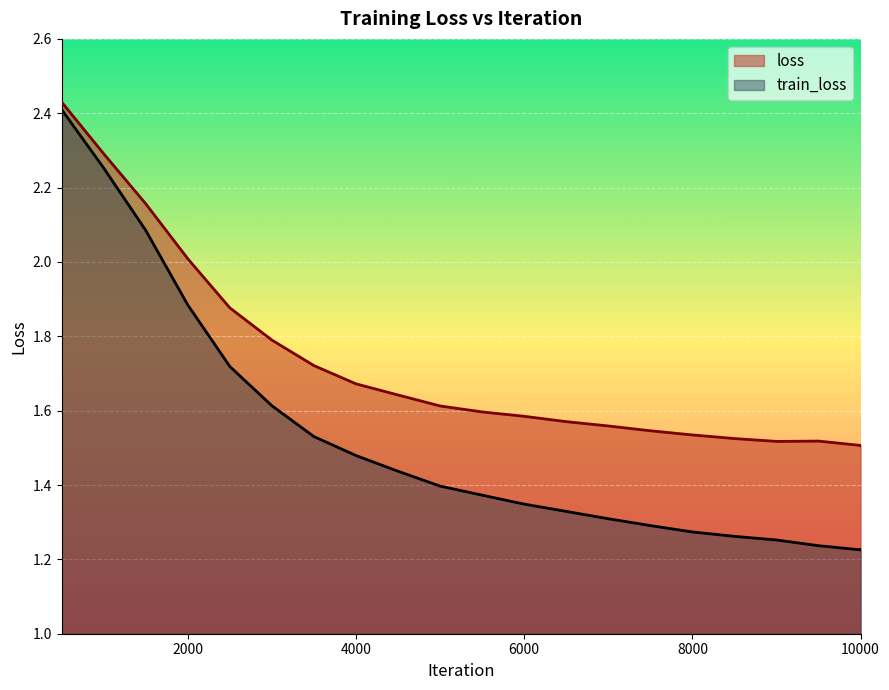

Is it true that loss equals 2.7 at 4000?

False